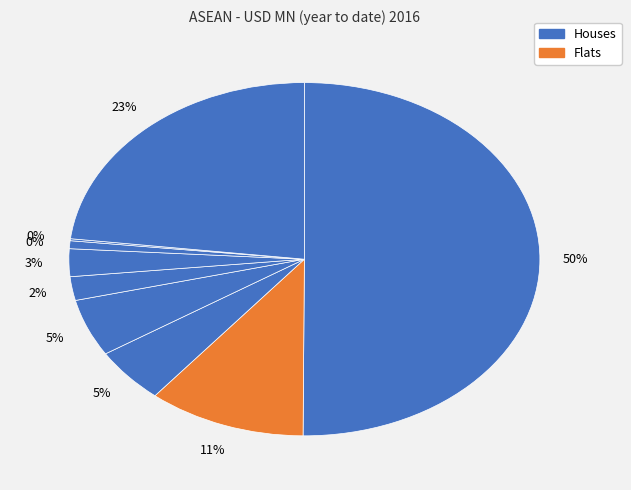

Does Asean account for over 50% of the chart?

Yes